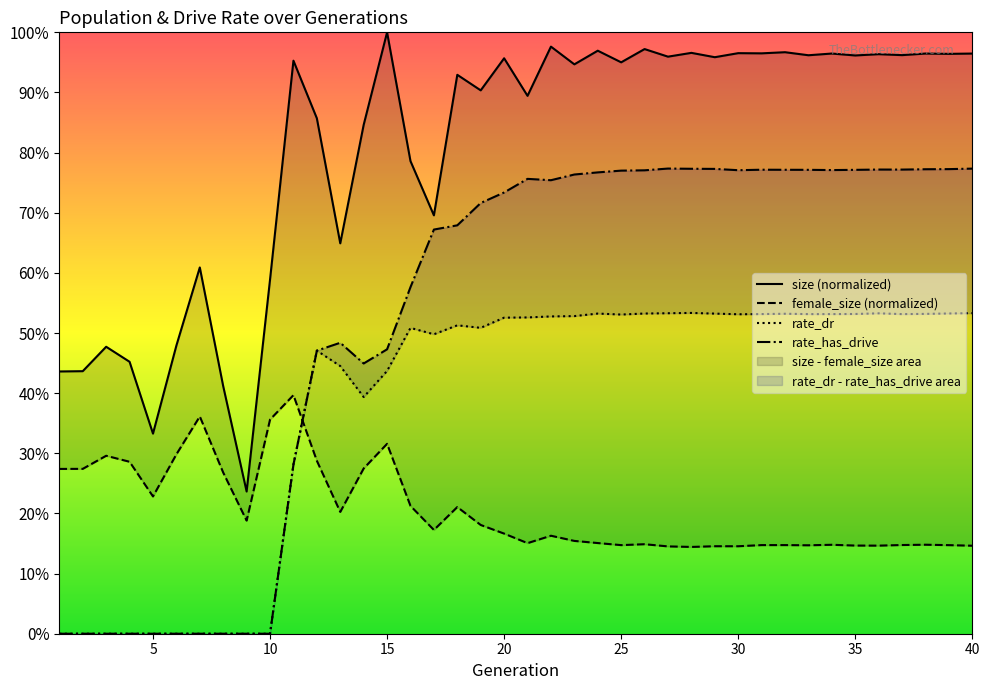

How many rate_has_drive values are between 0 and 1?

40